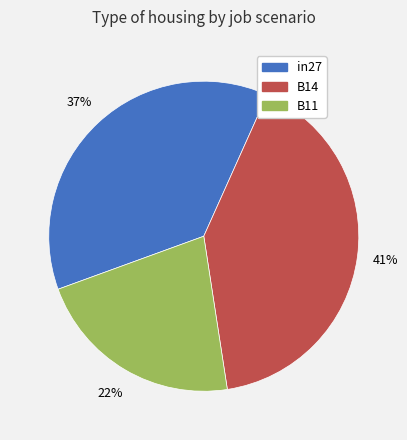

Is there any slice that represents more than half of the pie?

No